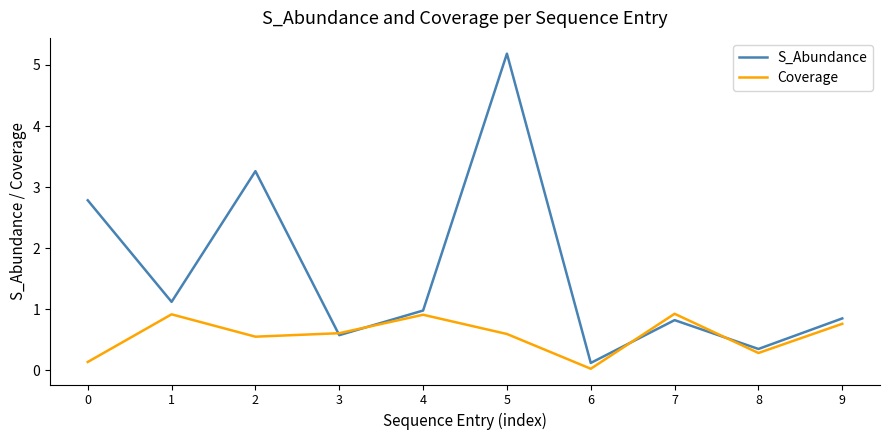

What is the difference between the second highest and second lowest values in the Coverage series?

0.8